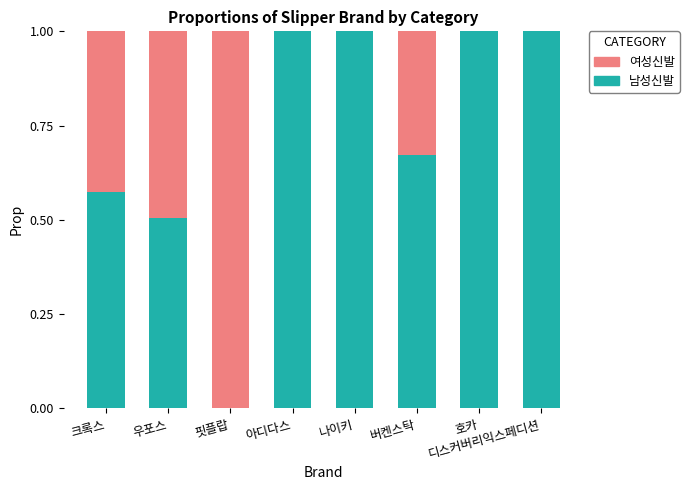

Read the 남성신발 value at 나이키.

1.0